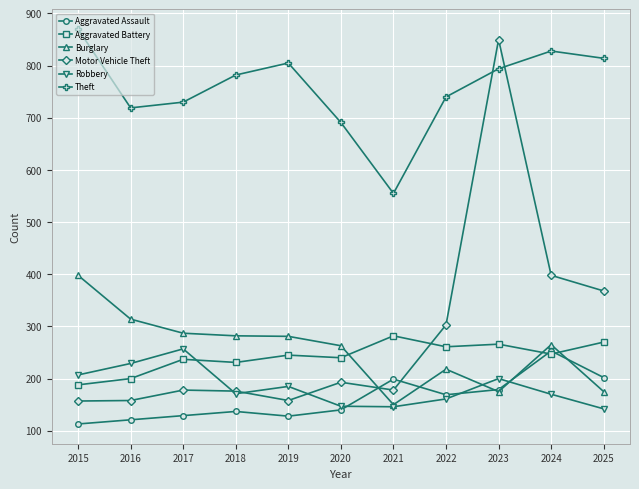

True or false: Aggravated Battery and Theft intersect in this chart.

False